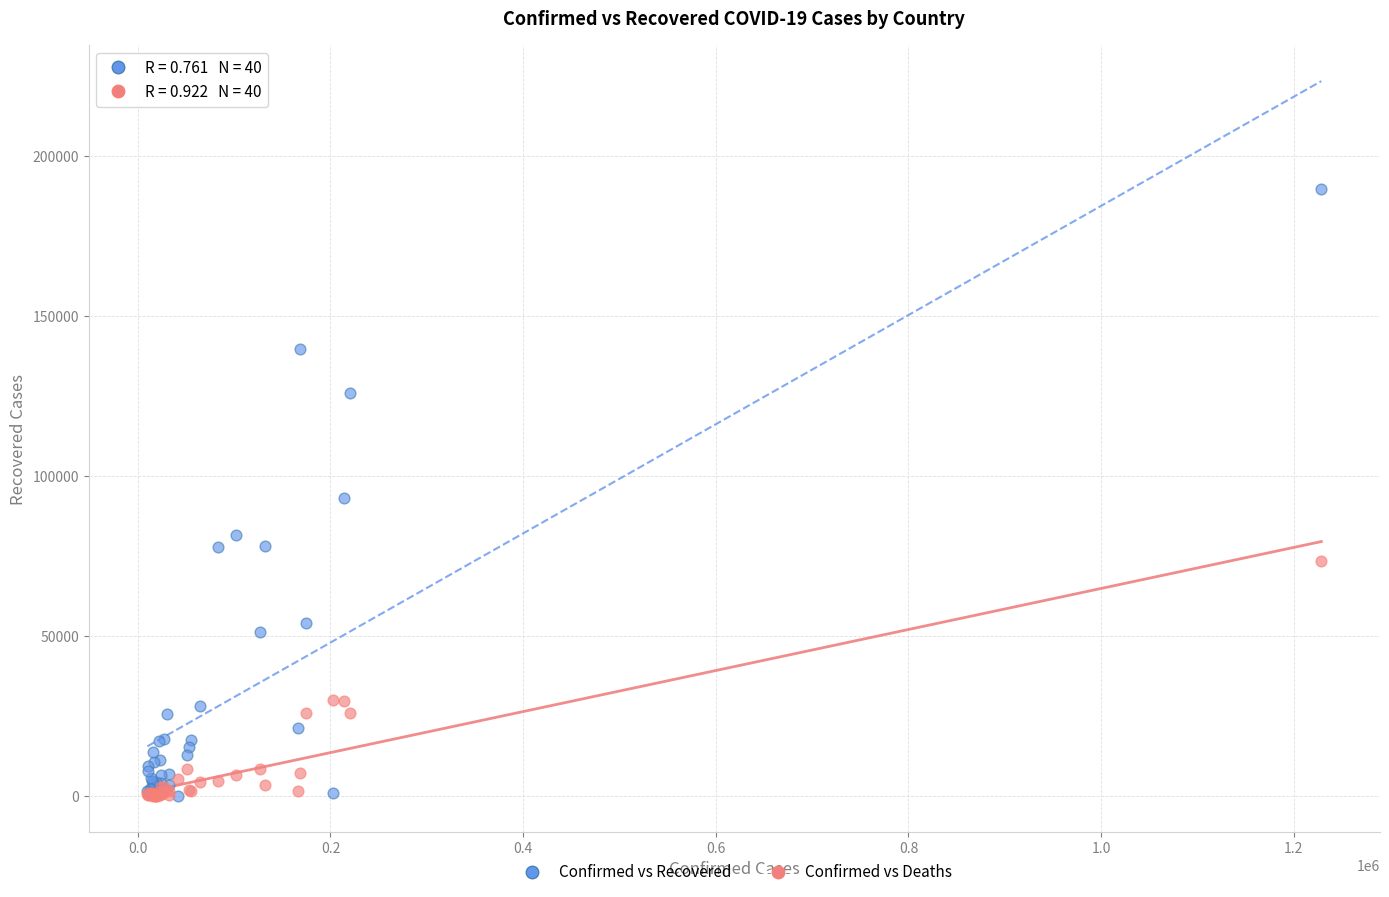

What are all the series names shown in the legend?

Confirmed vs Recovered, Confirmed vs Deaths